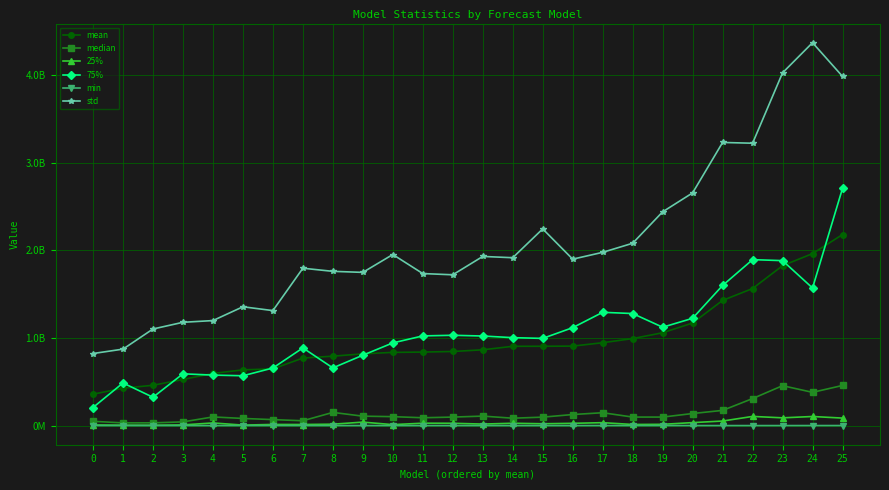

At which label does mean first exceed 864457289?

13